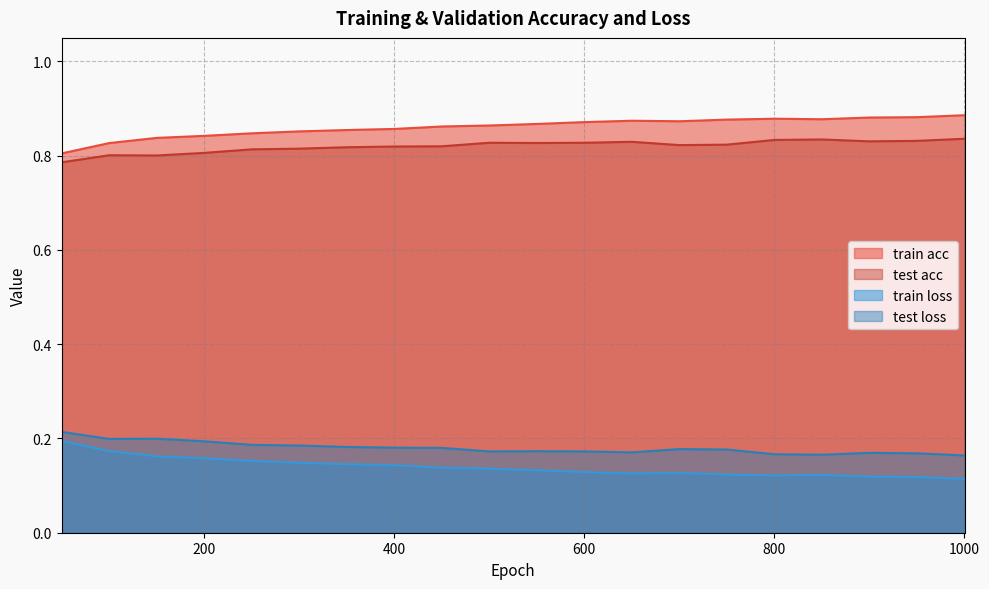

What is the value of the train loss point at the 12th from the left?

0.1